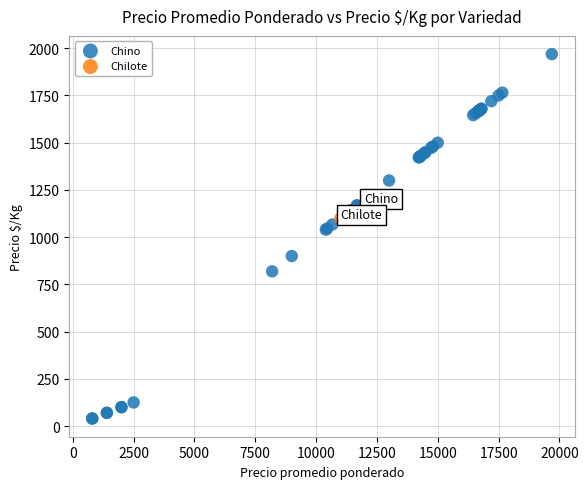

What are all the series names shown in the legend?

Chino, Chilote